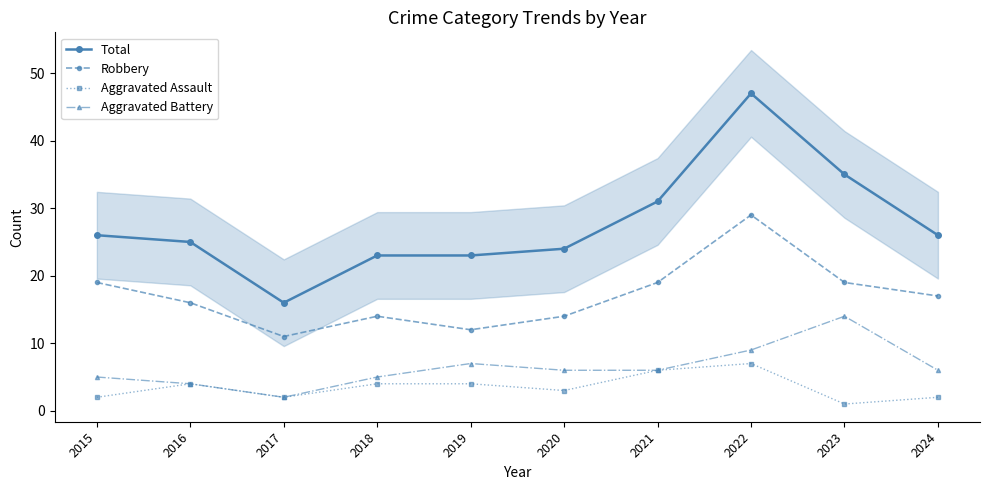

Is the value of Robbery at 2019 greater than the value of Aggravated Assault at 2017?

Yes